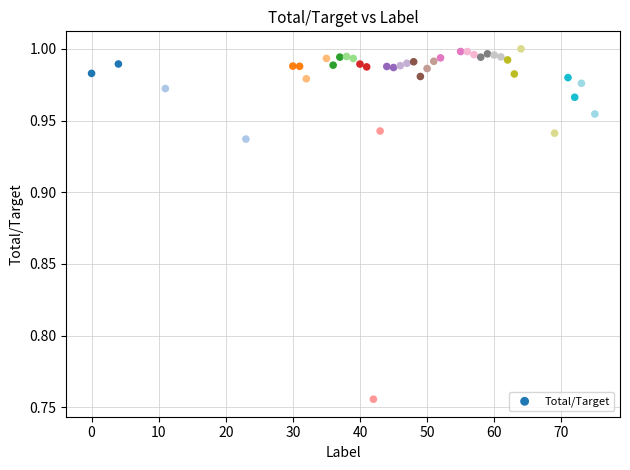

What is the range of X values (max minus min)?

75.0